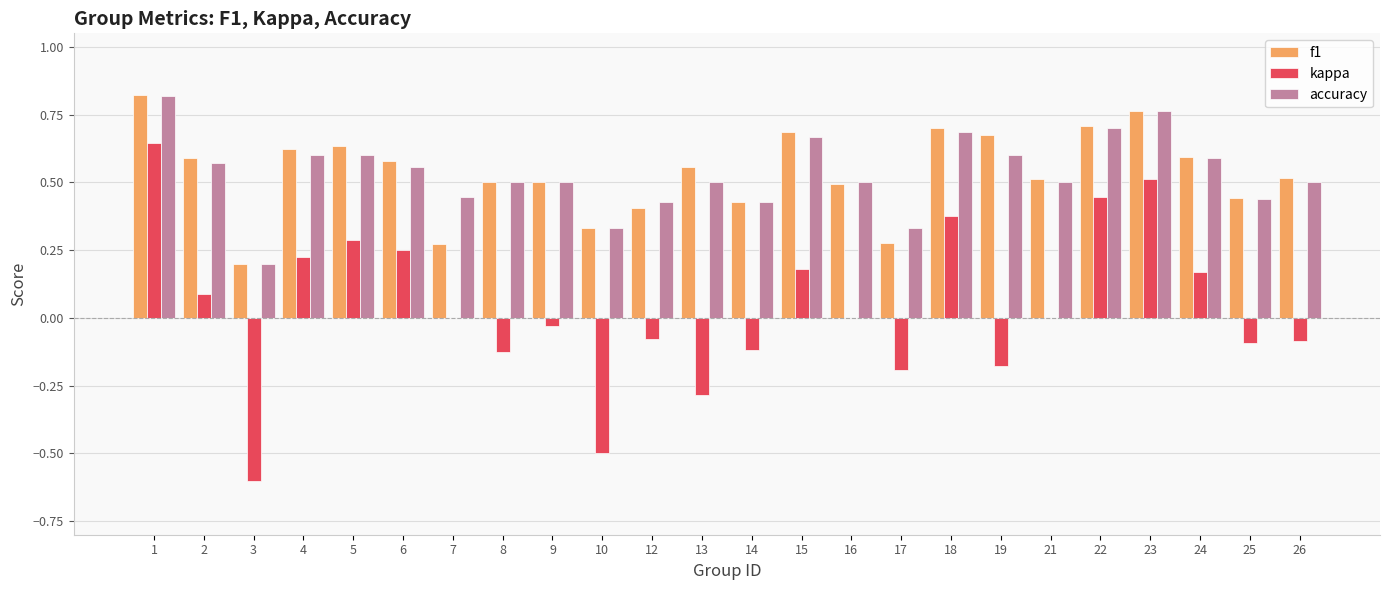

Is it true that accuracy equals 0.4 at 12?

True